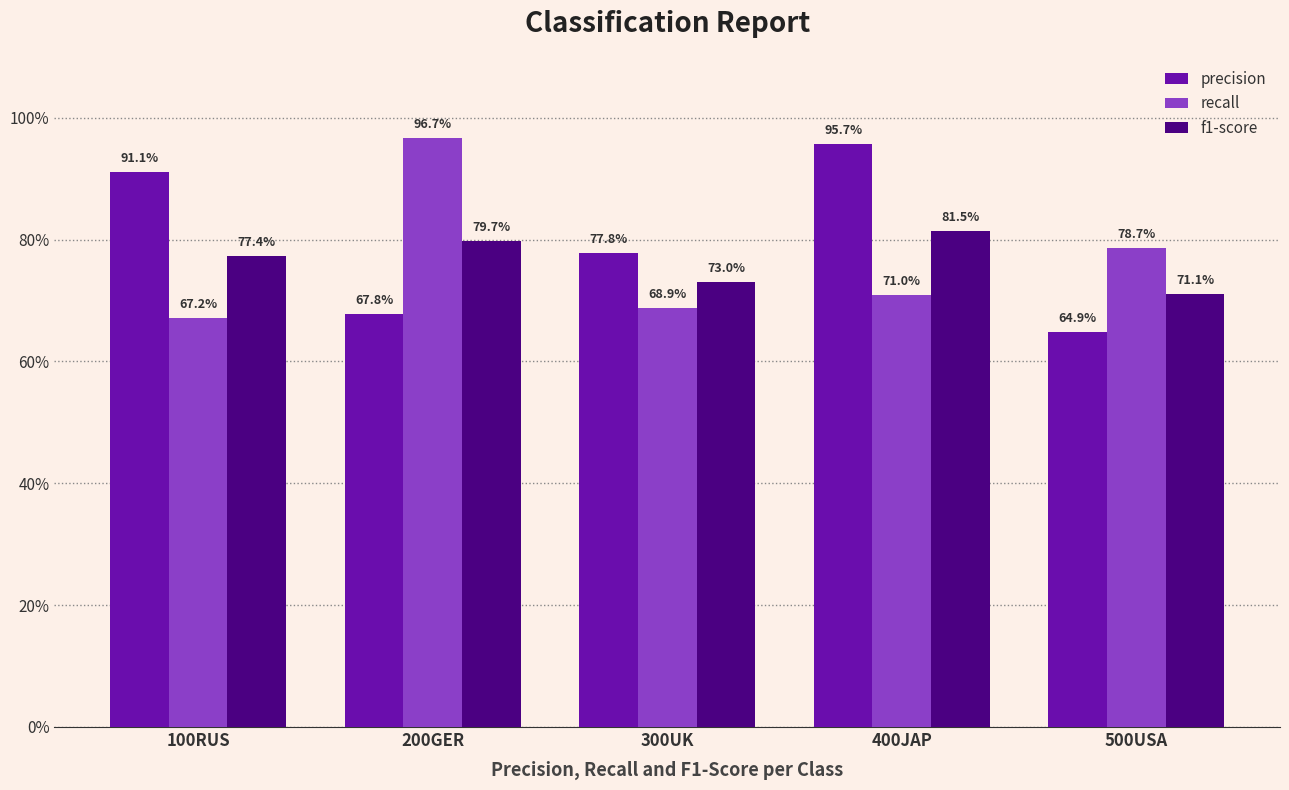

What are all the series names shown in the legend?

precision, recall, f1-score